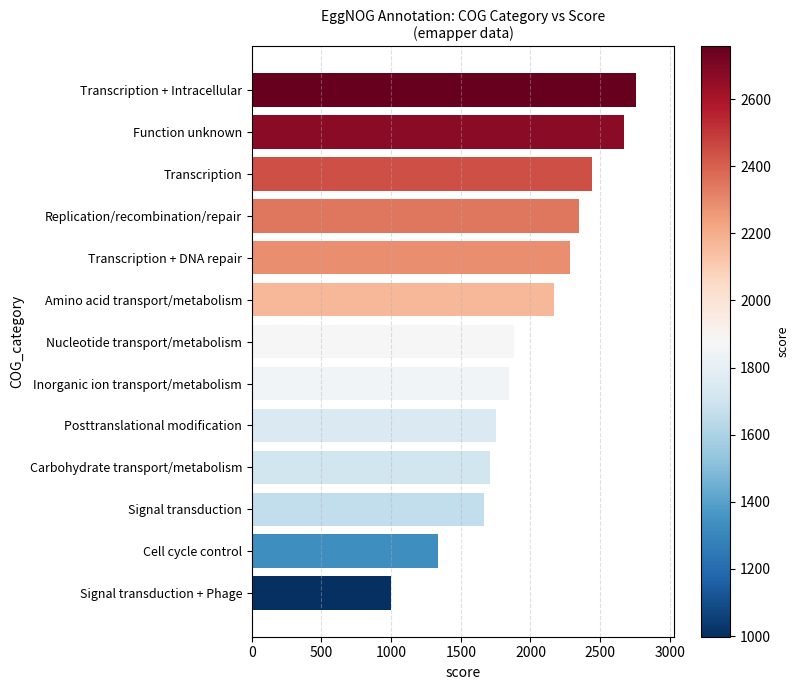

How many data points does each series have?

13